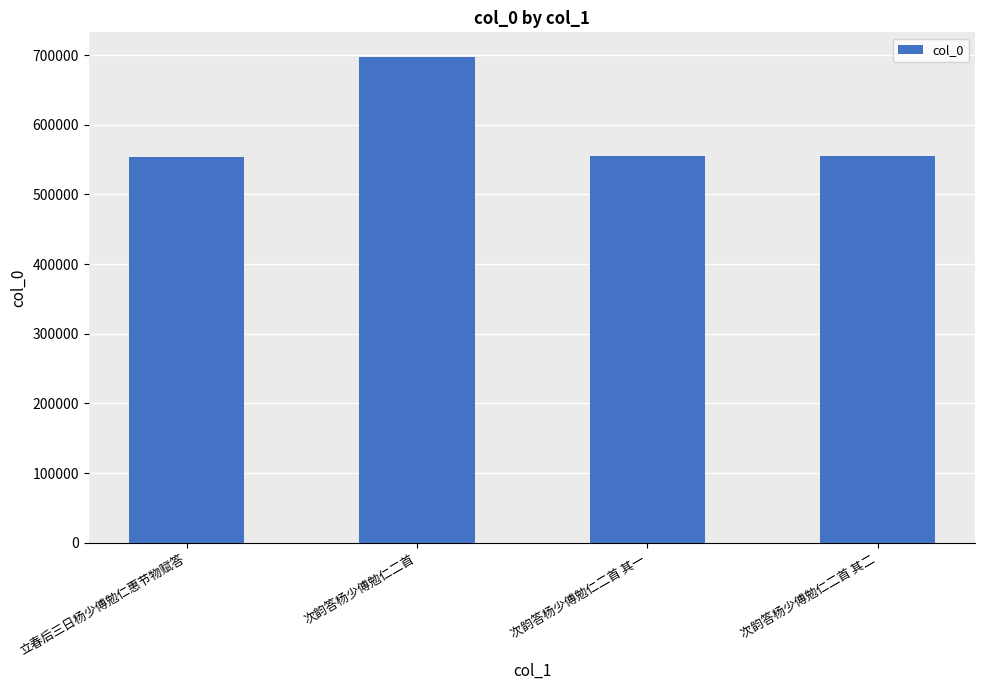

The chart shows a value of 248619 at 次韵答杨少傅勉仁二首 其二. True or false?

False